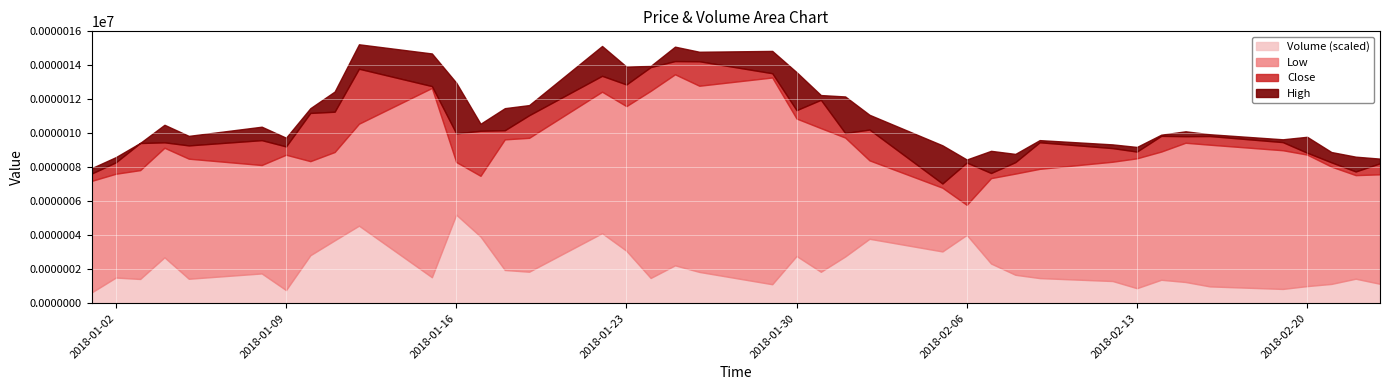

In Volume, how many points are lower than both neighbors (excluding endpoints)?

11